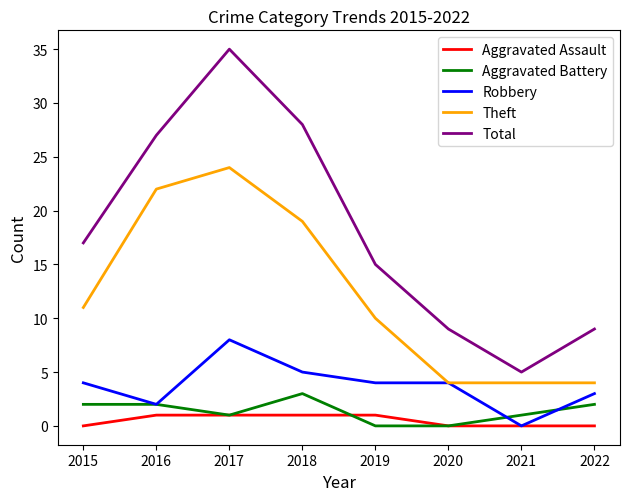

The Aggravated Assault series shows 0 at 2020. True or false?

True